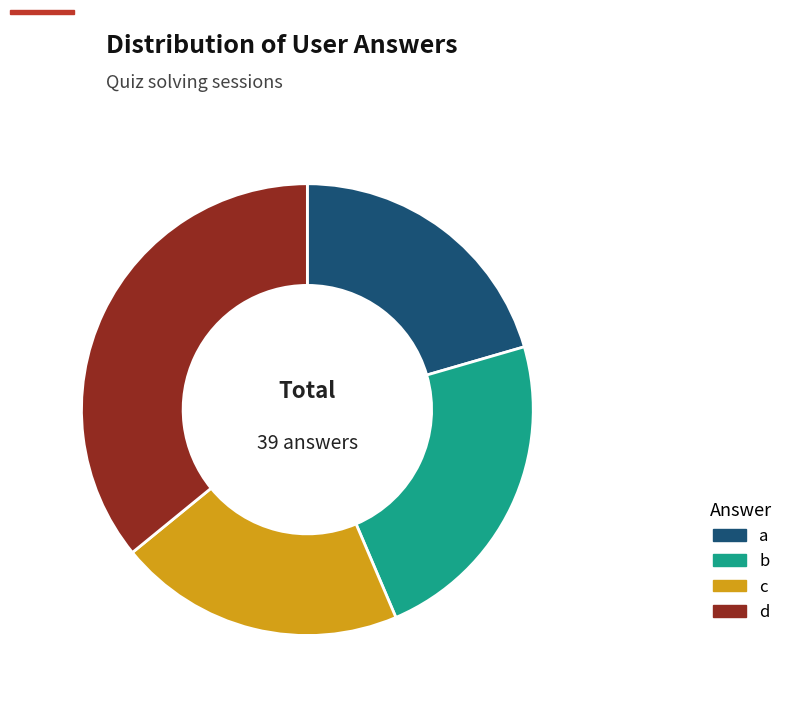

Is c the majority of the pie?

No